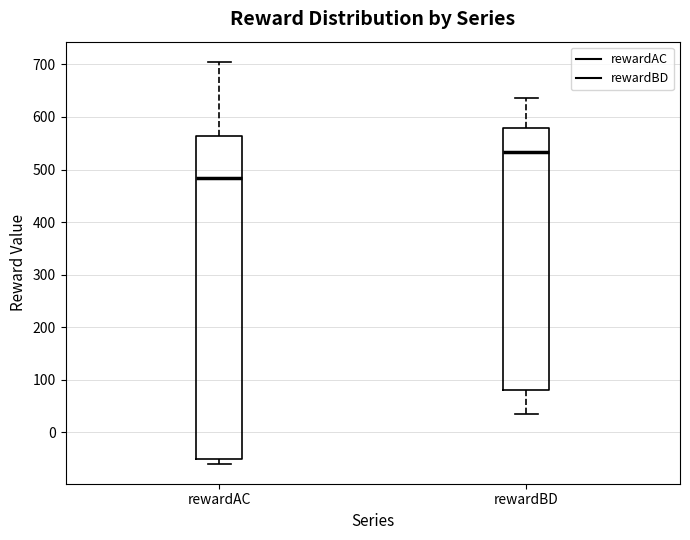

Reading left to right, transcribe this box plot: for each box, give where its median line is, the range the box spans, and where its two whiskers end, as read against the y-axis. The values are not printed on the chart, so give them approximately, as read against the axis.

rewardAC: median 480, box -50 to 560, whiskers -60 to 710
rewardBD: median 530, box 80 to 580, whiskers 40 to 640